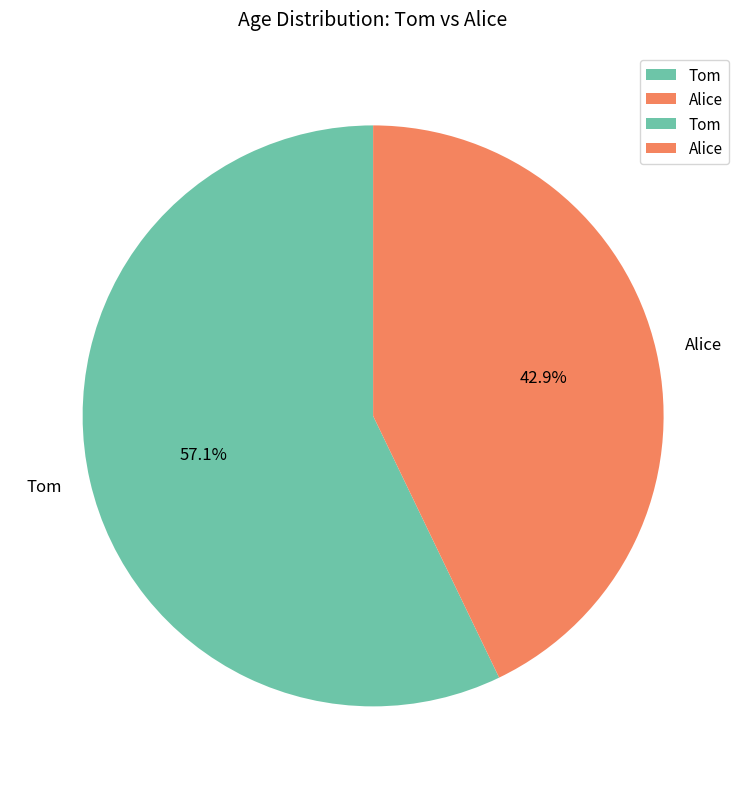

Is it true that Tom is 66% of the pie?

False